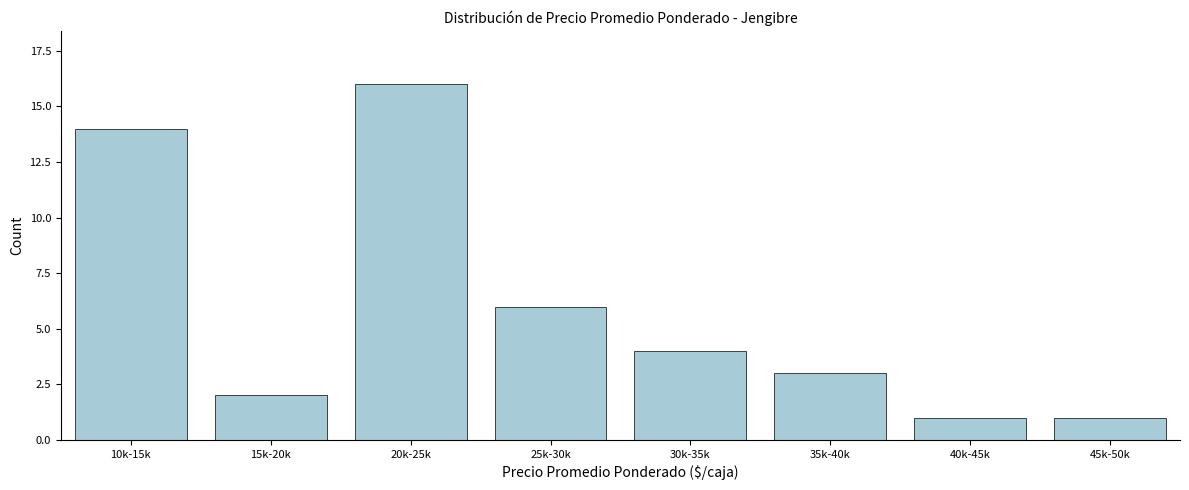

Reading left to right, what are all the values shown in this chart?

10k-15k=14	15k-20k=2	20k-25k=16	25k-30k=6	30k-35k=4	35k-40k=3	40k-45k=1	45k-50k=1